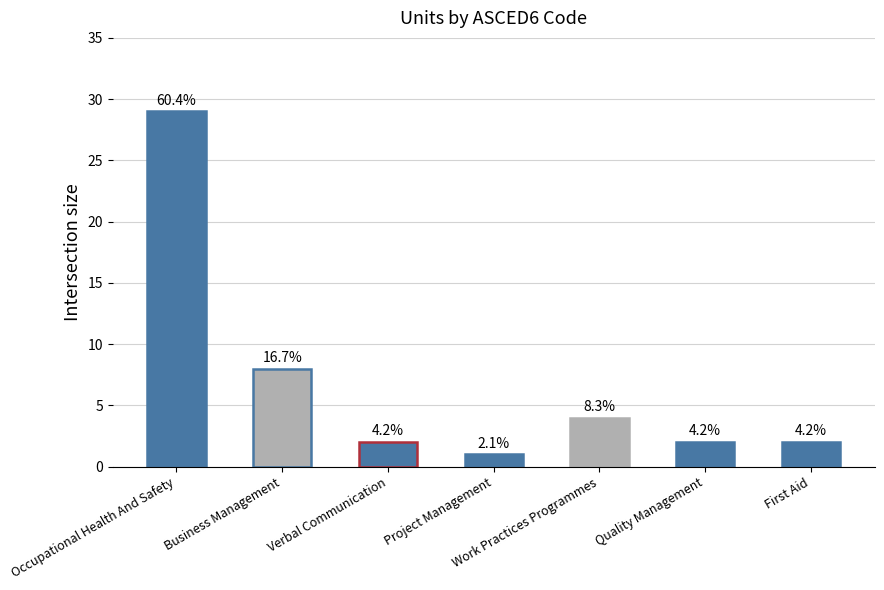

How many bars are there in total?

7